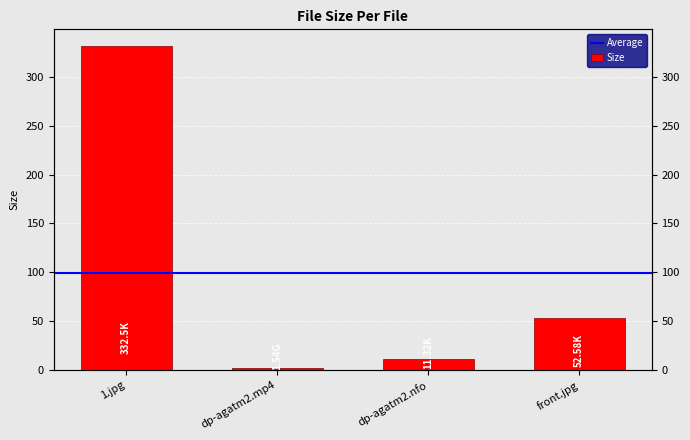

The chart shows a value of 52.6 at front.jpg. True or false?

True